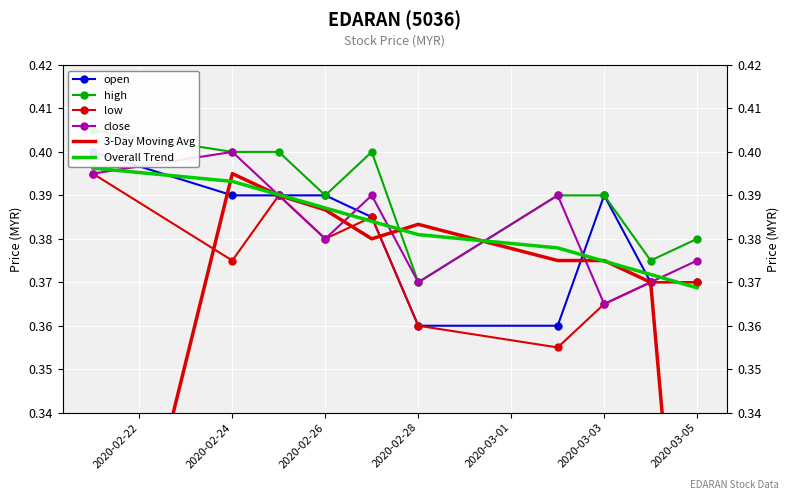

At how many categories does at least one series exceed 0?

10